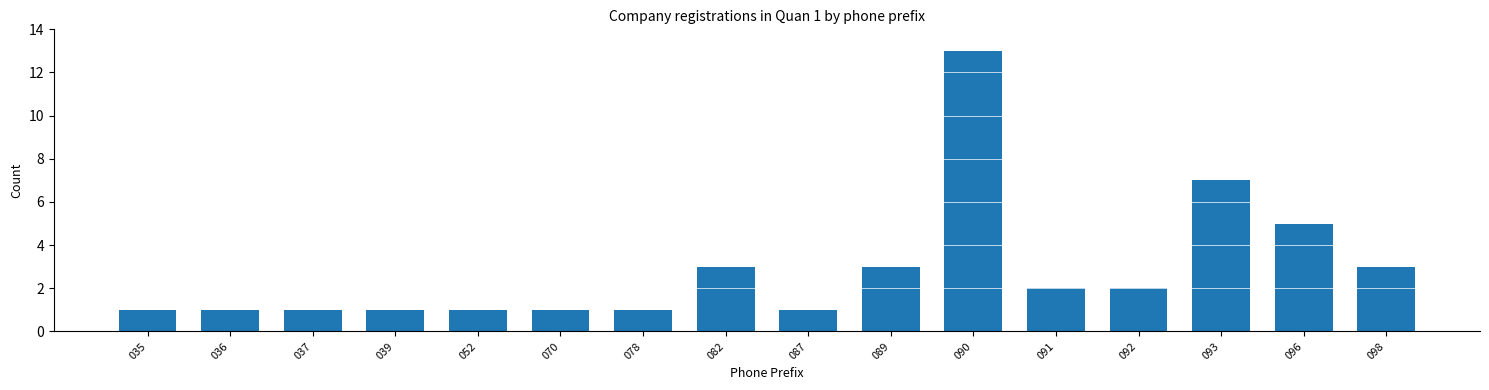

Reading right to left, what are all the values shown in this chart?

3	5	7	2	2	13	3	1	3	1	1	1	1	1	1	1